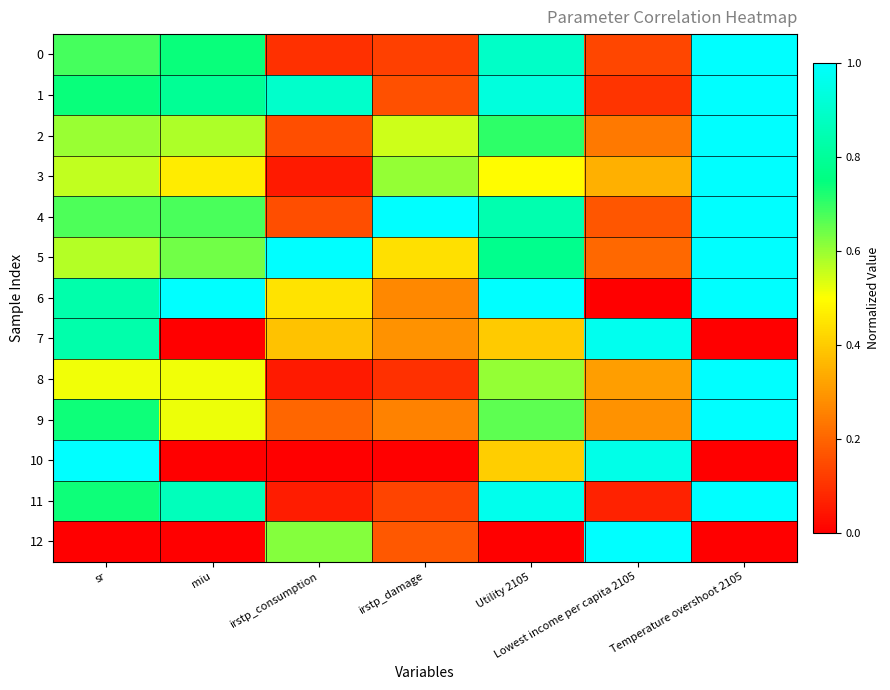

Which series has the largest range (max minus min)?

6